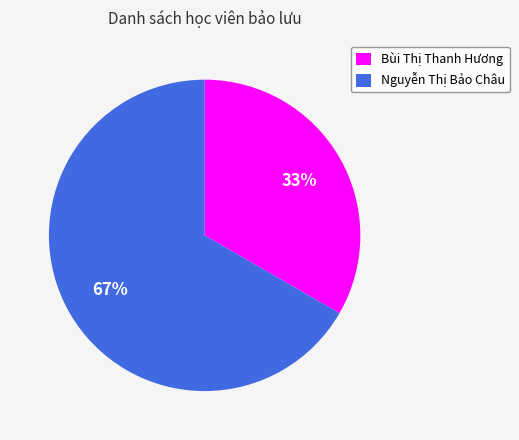

Approximately how many times larger is the value at Bùi Thị Thanh Hương compared to Nguyễn Thị Bảo Châu?

0.5